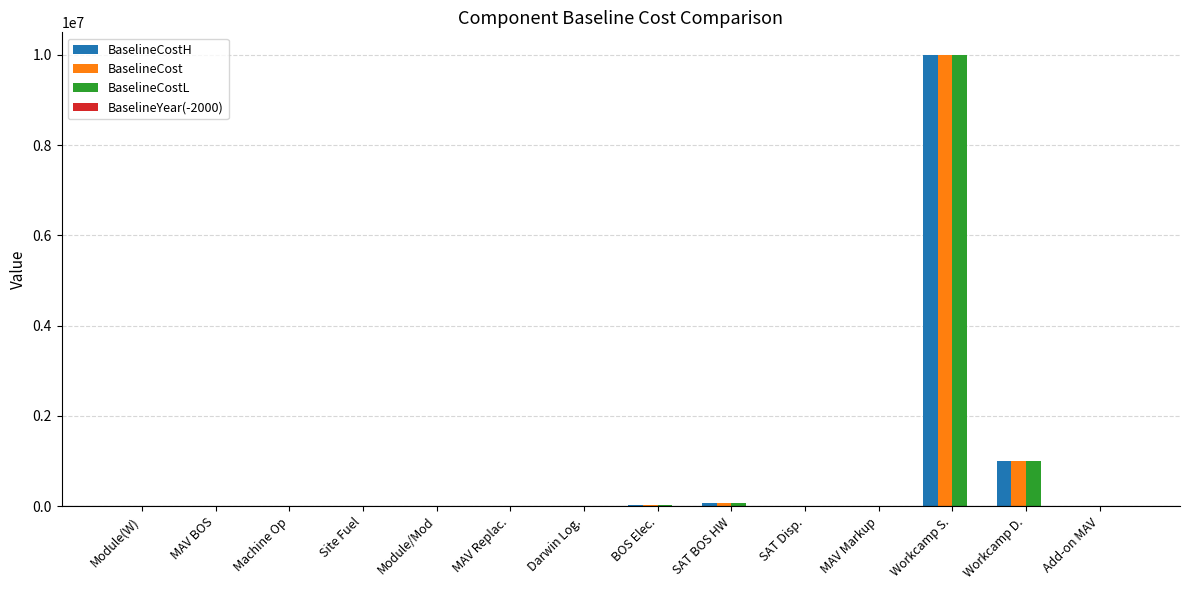

The BaselineCostH series shows 0.2 at Module(W). True or false?

True